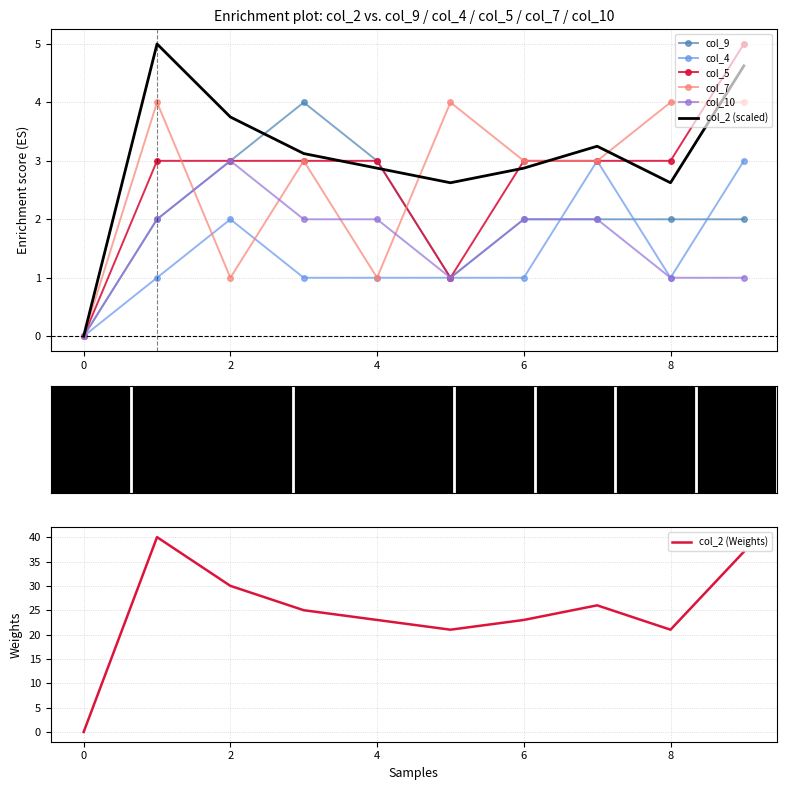

How many data points does each series have?

10